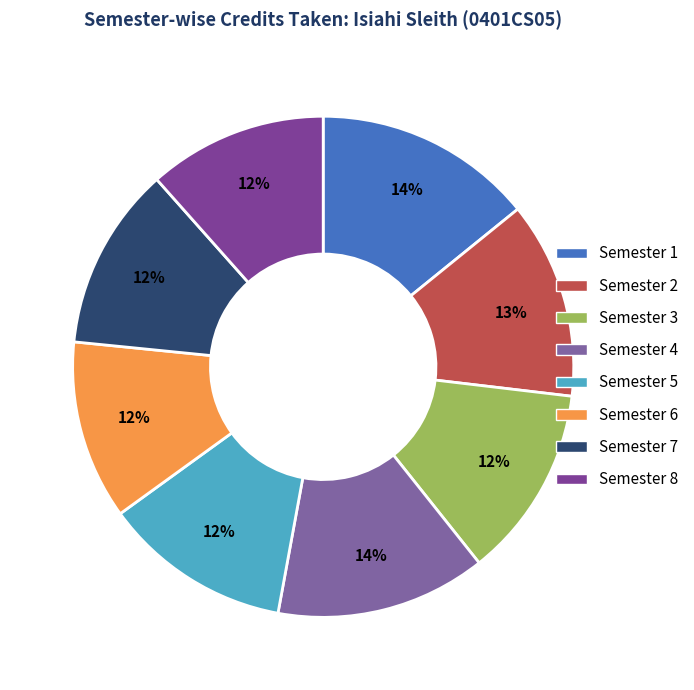

Count the number of slices in the pie.

8